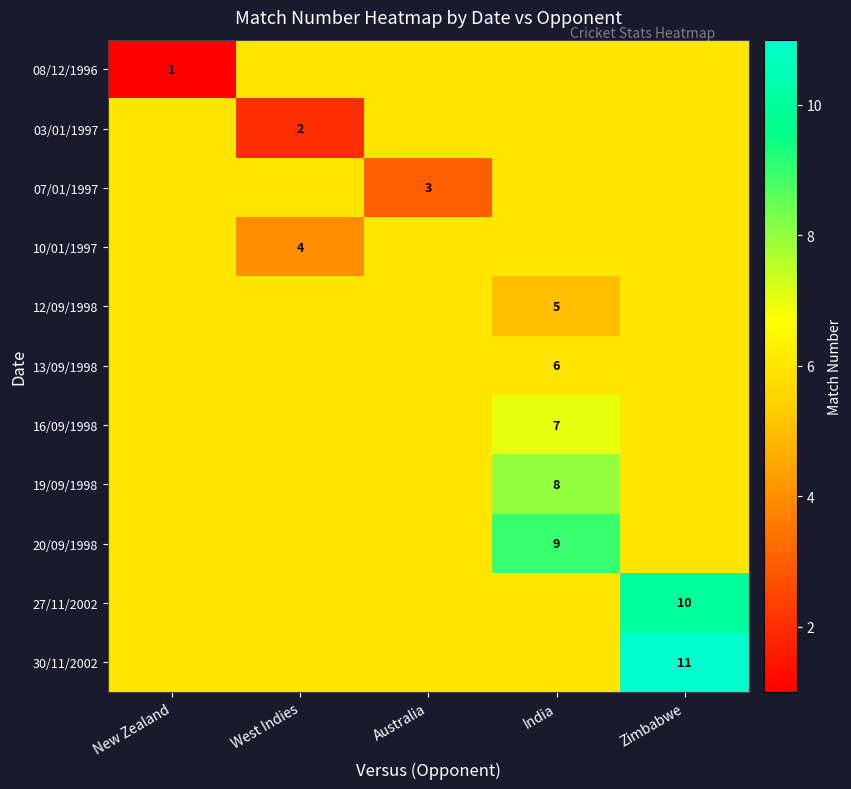

Is it true that 13/09/1998 equals 6 at India?

True